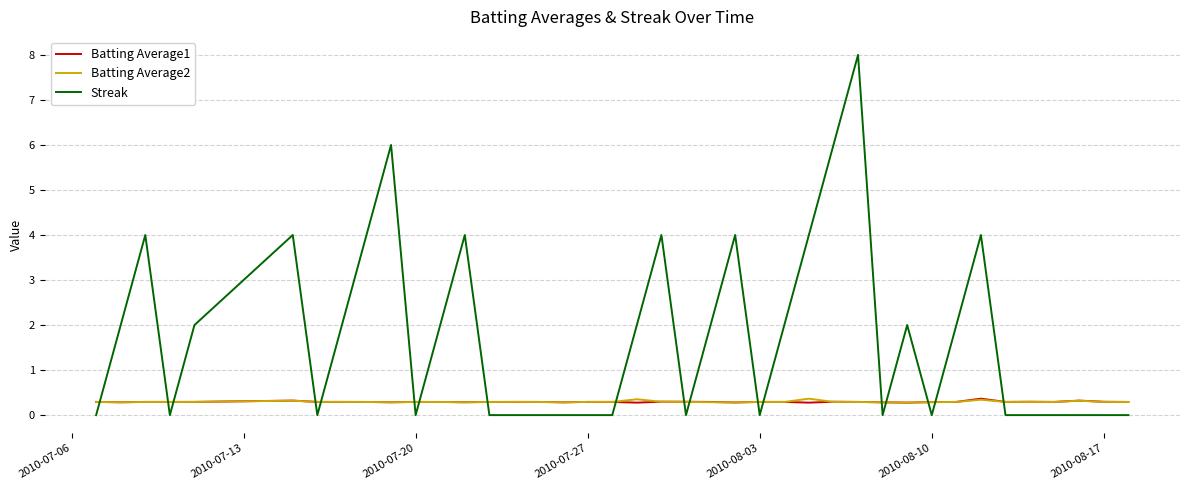

How many times do Streak and Batting Average1 cross each other?

18